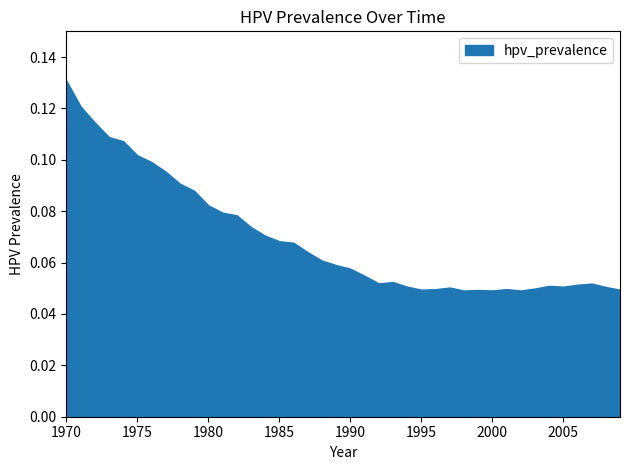

What is the difference between the second highest and minimum values?

0.1